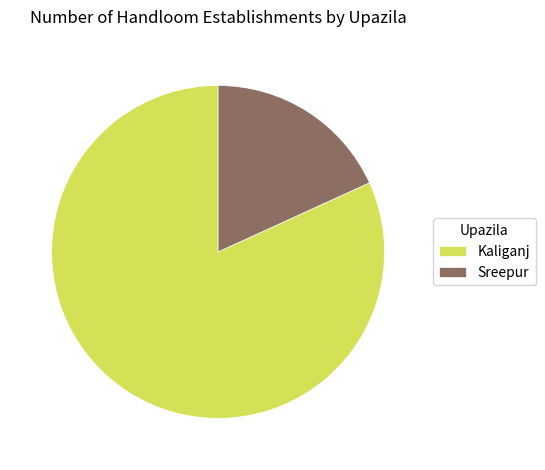

How many slices are in this pie chart?

2